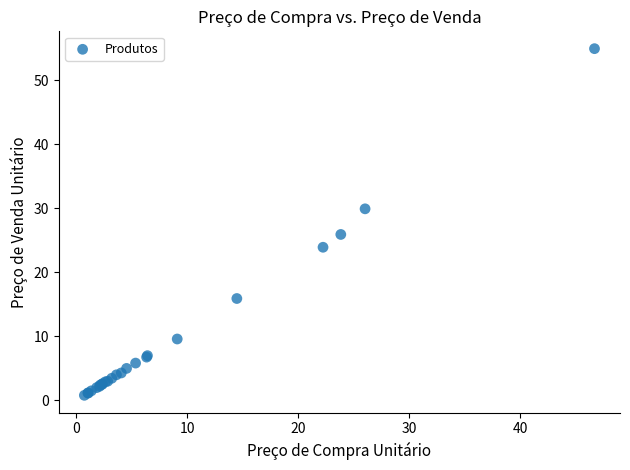

What Y value in the scatter plot is closest to 27?

25.9